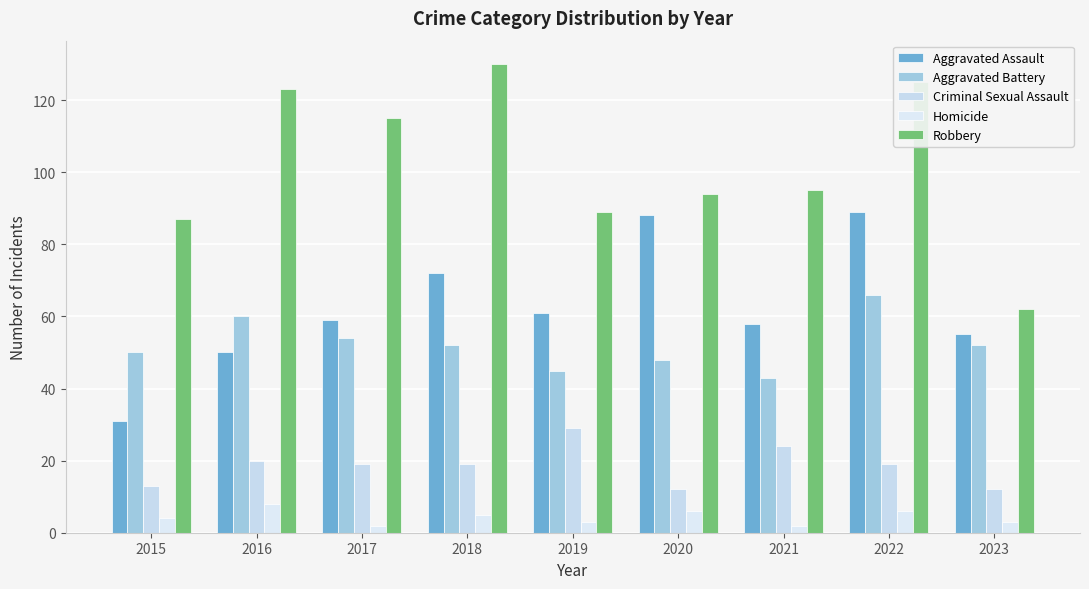

Is it true that Aggravated Assault equals 89 at 2022?

True